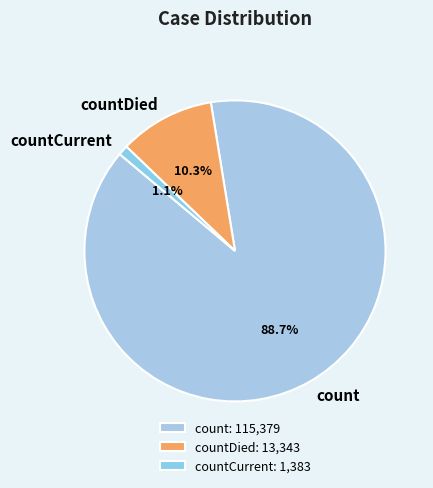

True or false: countDied accounts for 23% of the total.

False